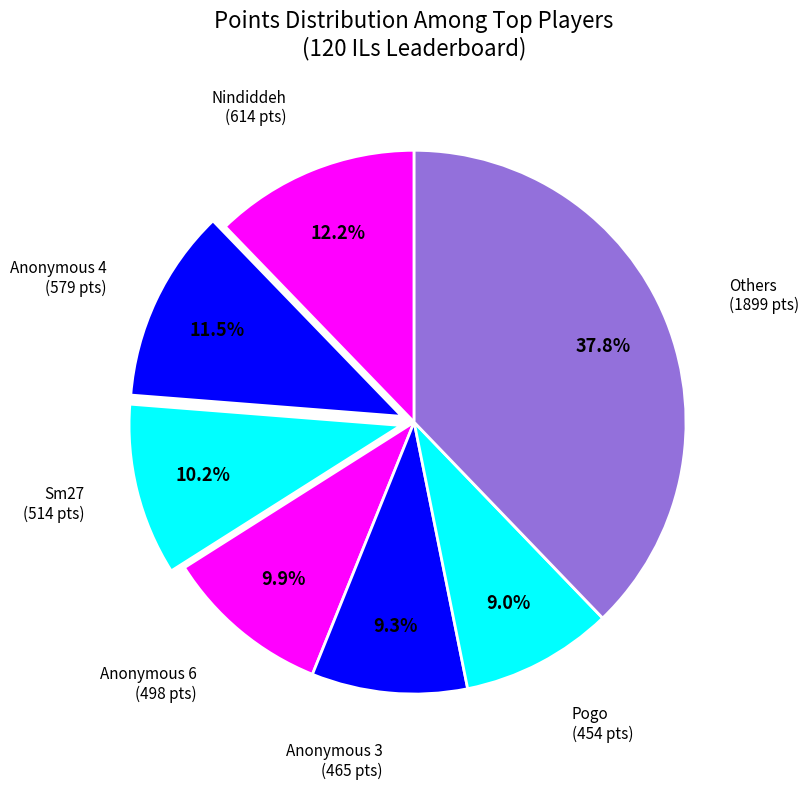

Is Sm27 the majority of the pie?

No